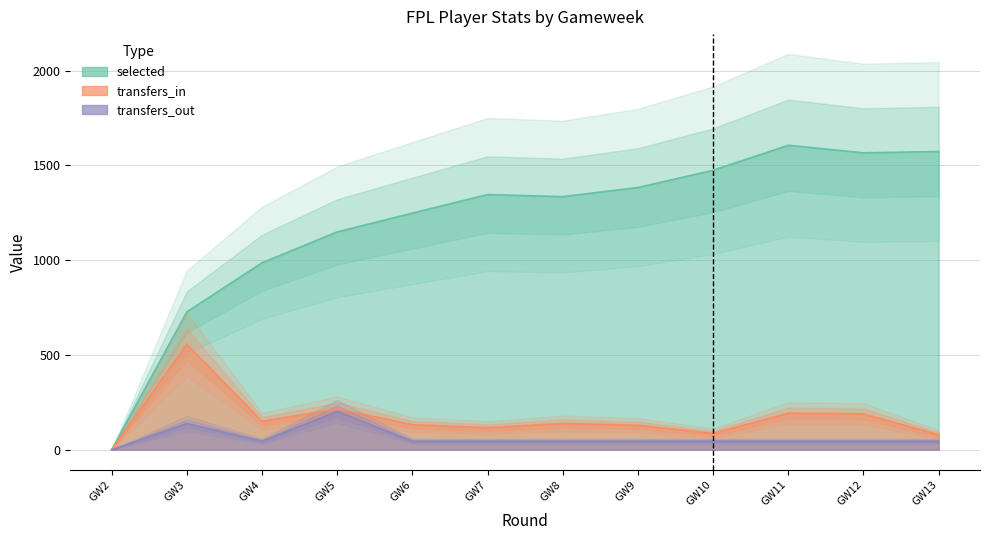

How many data points in transfers_in are above 139?

5